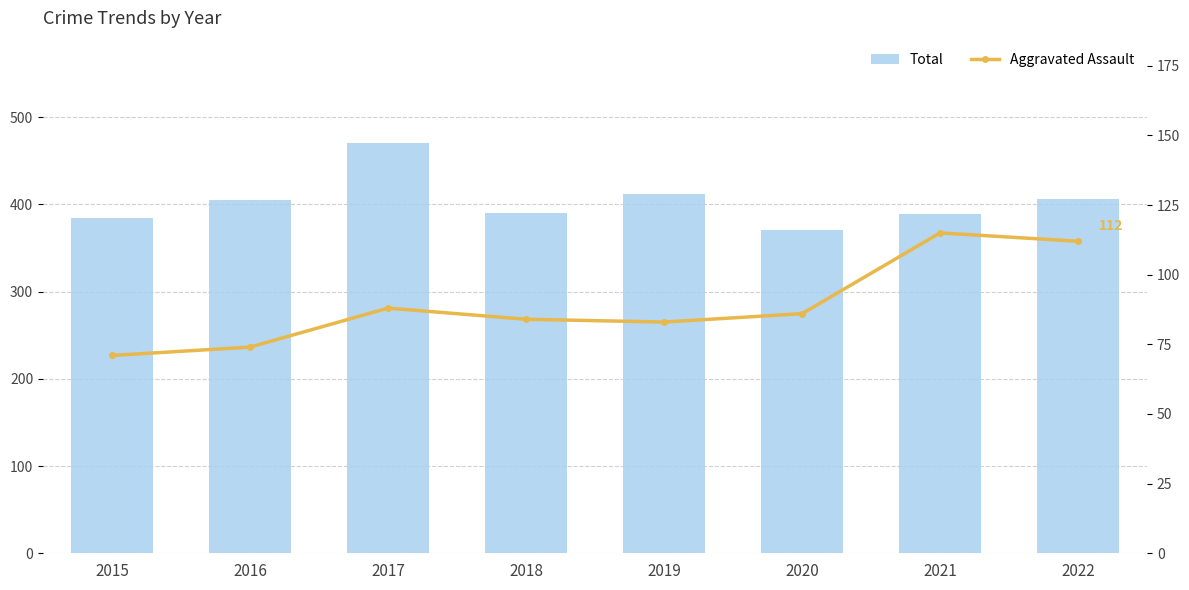

True or false: Aggravated Assault has a value of 84 at 2018.

True